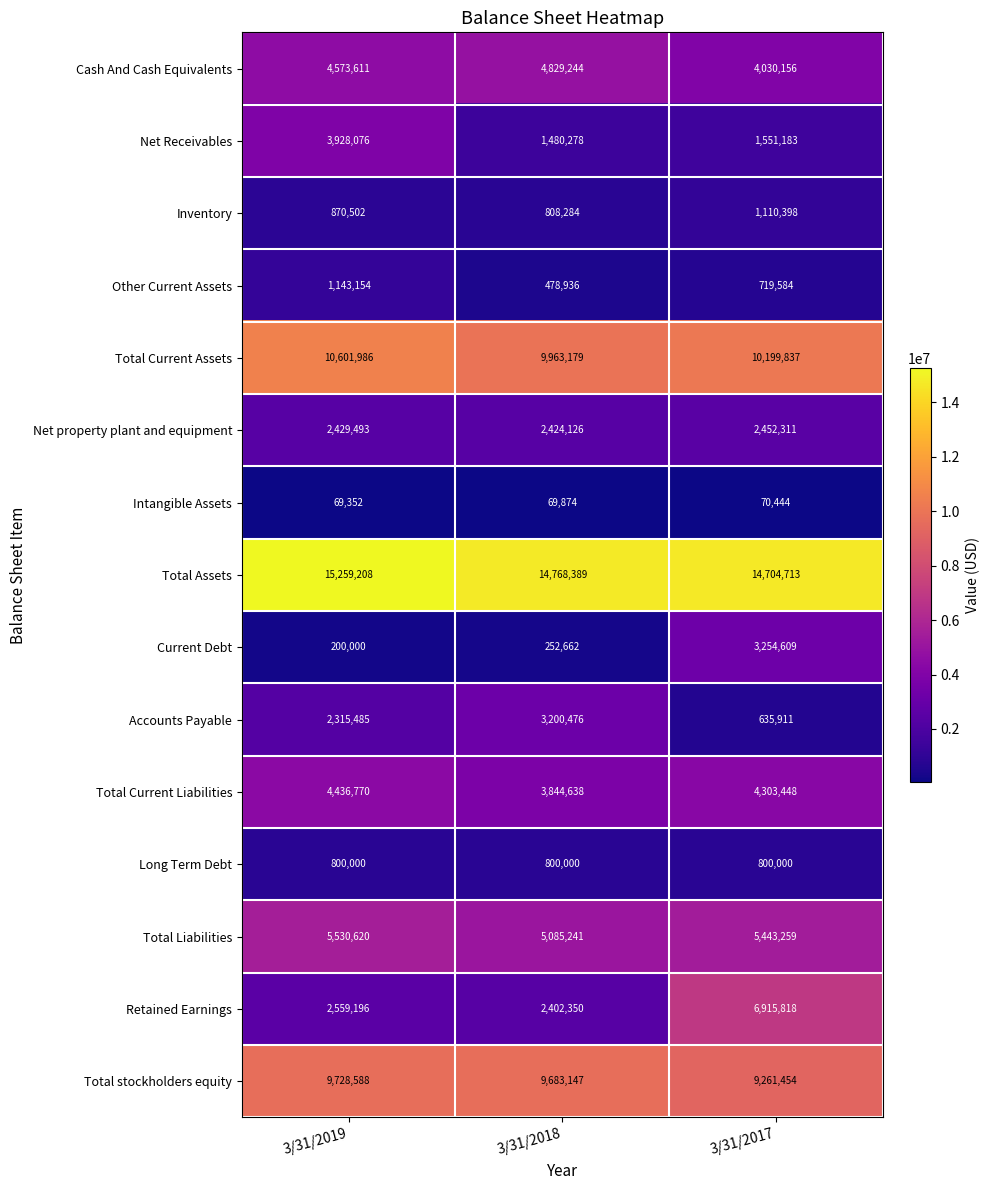

What value does the Net property plant and equipment series have at 3/31/2018, to the nearest 10?

2424130